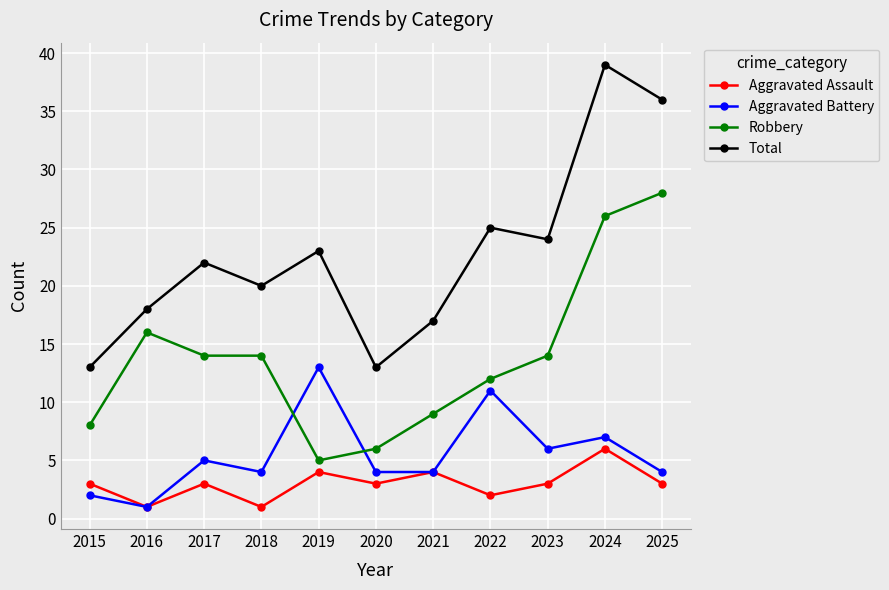

True or false: Aggravated Battery has a value of 2 at 2021.

False